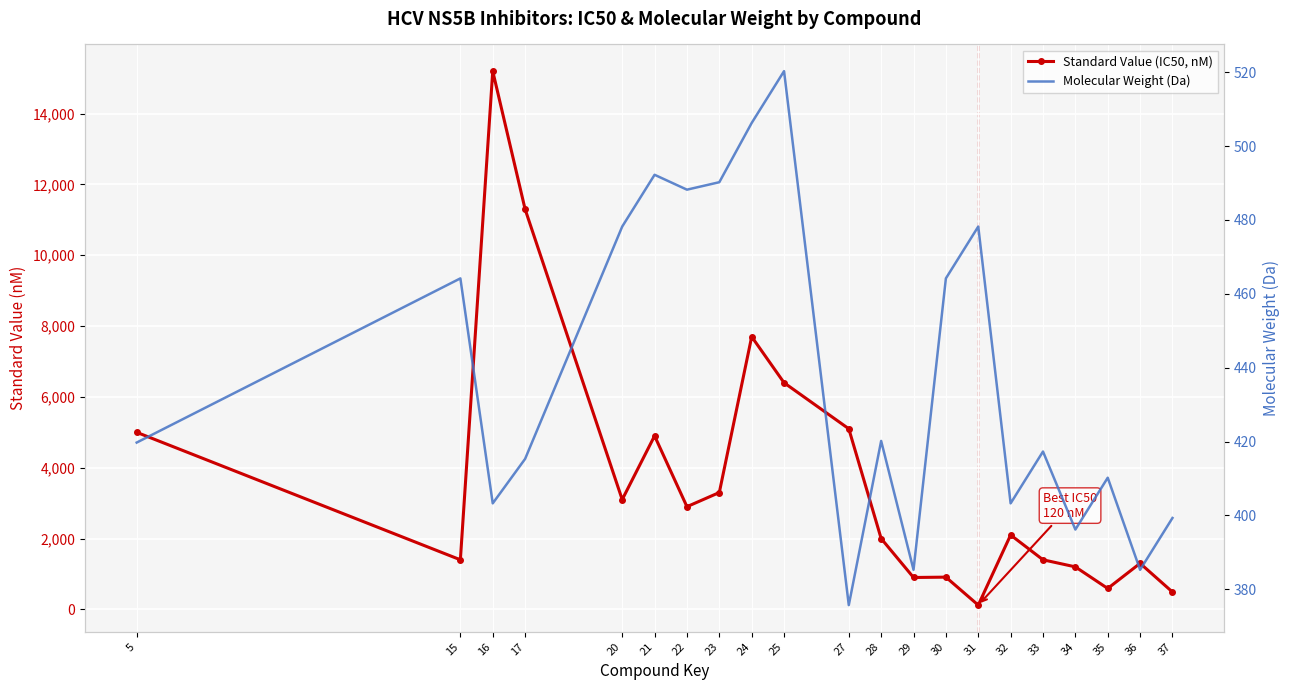

At which category is the sum across all series the highest?

16